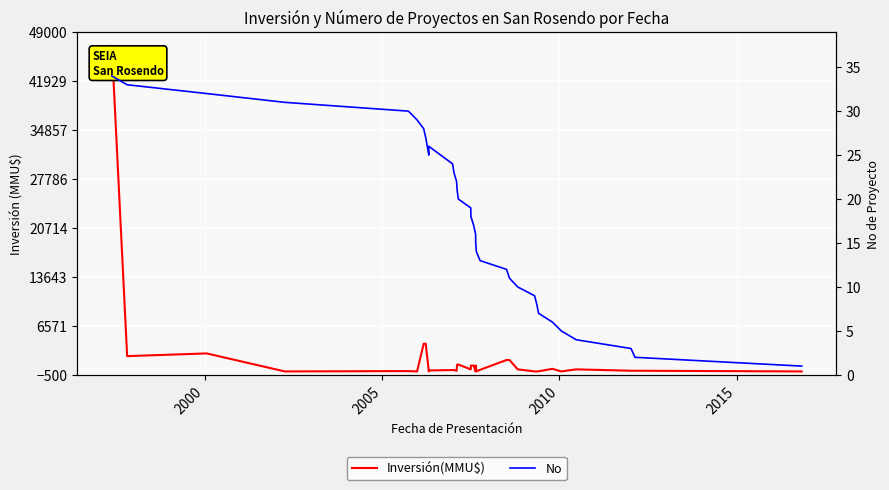

Is this an area chart (filled region under the line)?

No